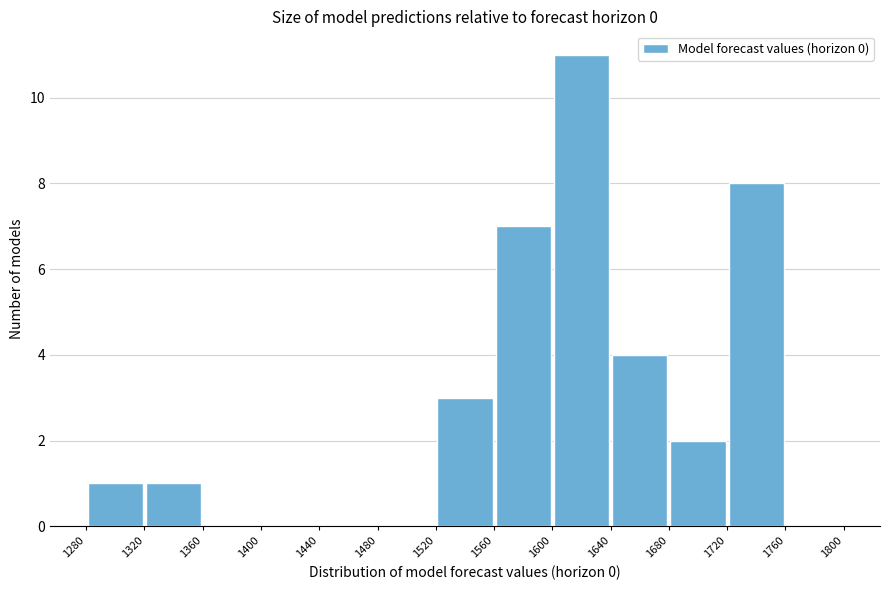

Reading left to right, transcribe this chart: for each bar, give the range it covers on the x-axis and its height. The values are not printed on the chart, so give them approximately, as read against the axis.

1280 to 1320: 1
1320 to 1360: 1
1360 to 1400: 0
1400 to 1440: 0
1440 to 1480: 0
1480 to 1520: 0
1520 to 1560: 3
1560 to 1600: 7
1600 to 1640: 11
1640 to 1680: 4
1680 to 1720: 2
1720 to 1760: 8
1760 to 1800: 0